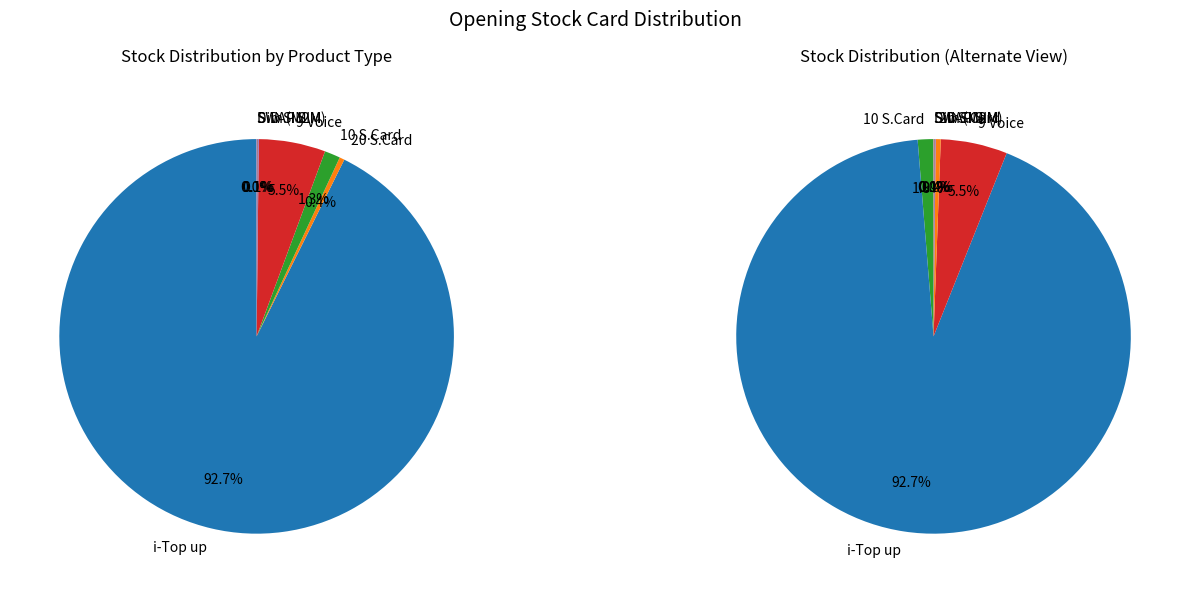

Is it true that 20 S.Card is 0% of the pie?

True